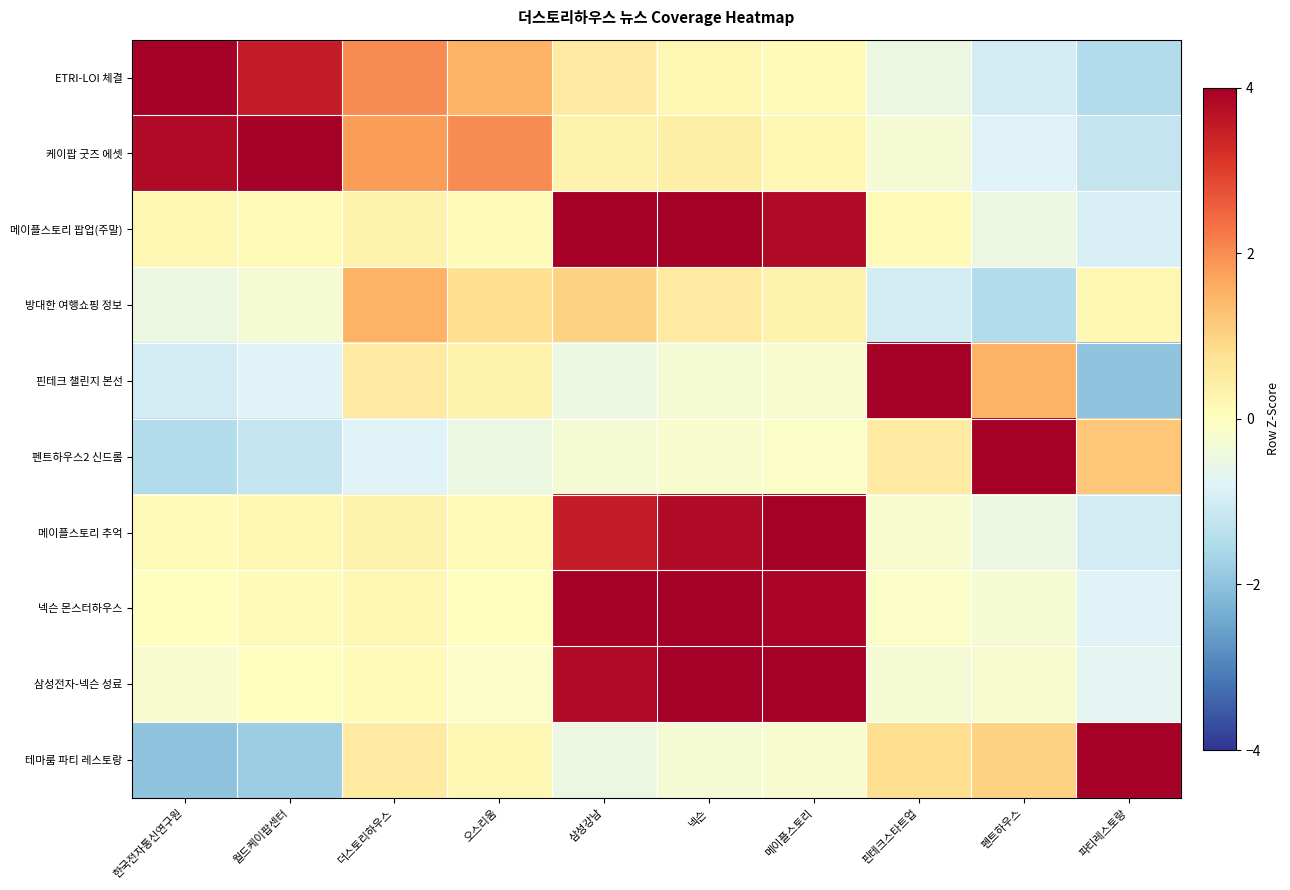

What is the difference between the highest and lowest values at 넥슨?

4.8